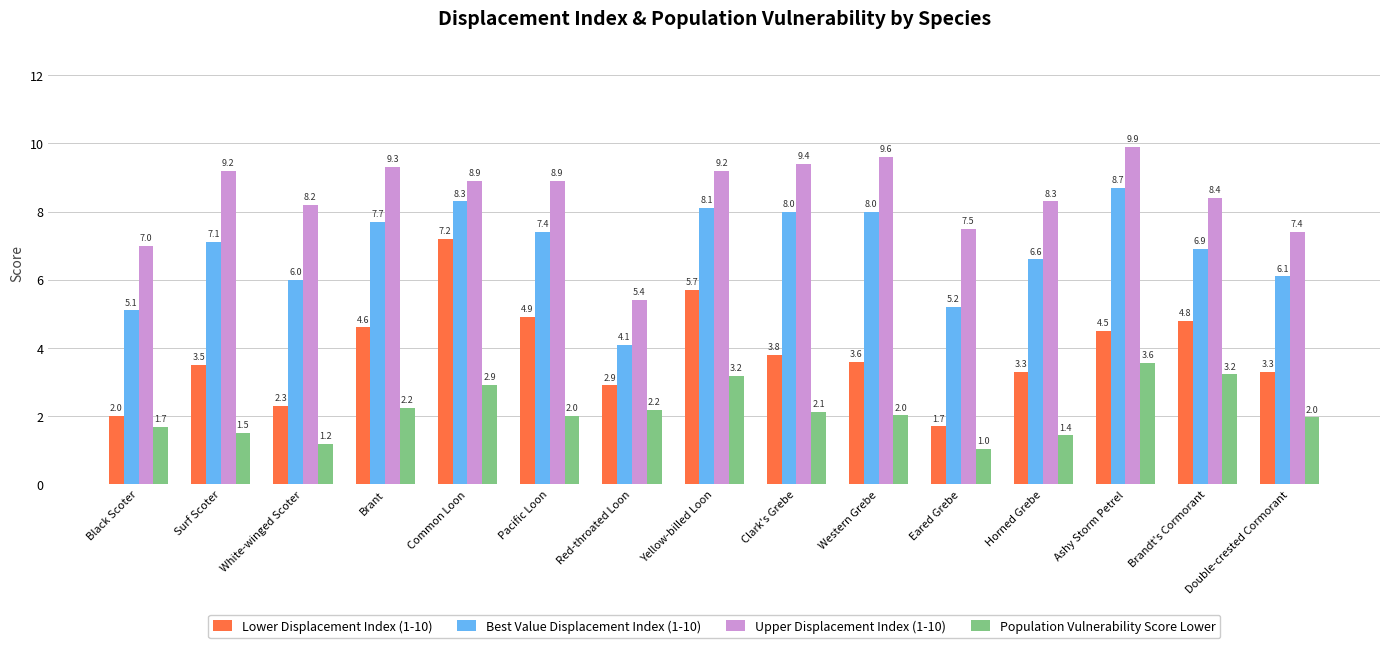

What is the sum of all Upper Displacement Index (1-10) values?

126.6